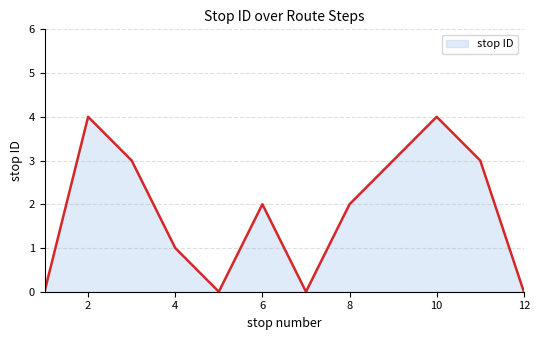

Is it true that the value at 2 is 4?

True